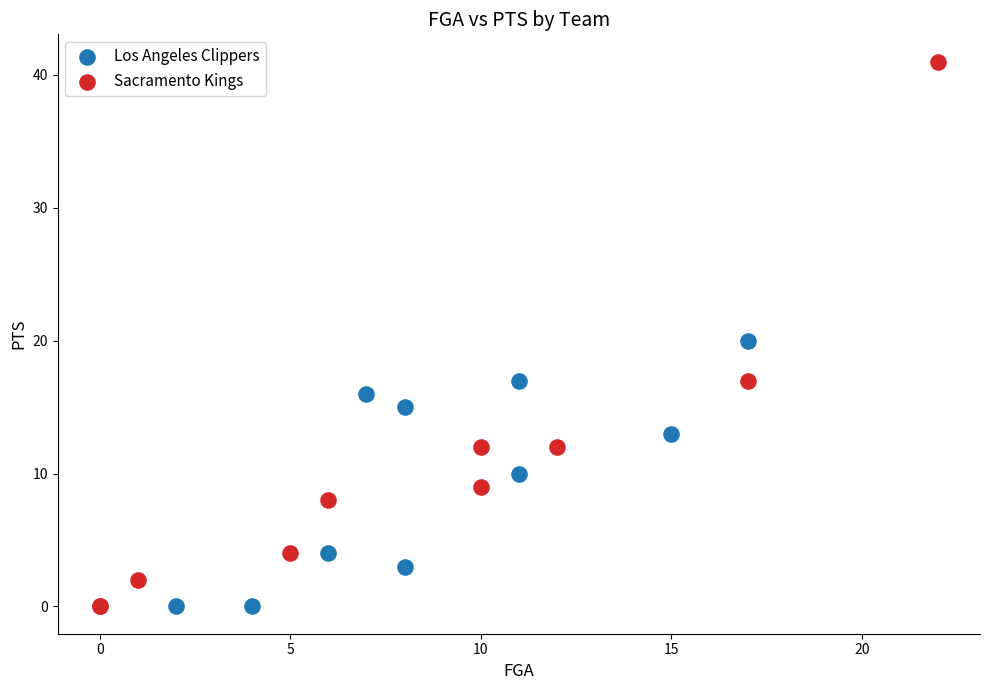

Which series reaches the maximum Y coordinate?

Sacramento Kings